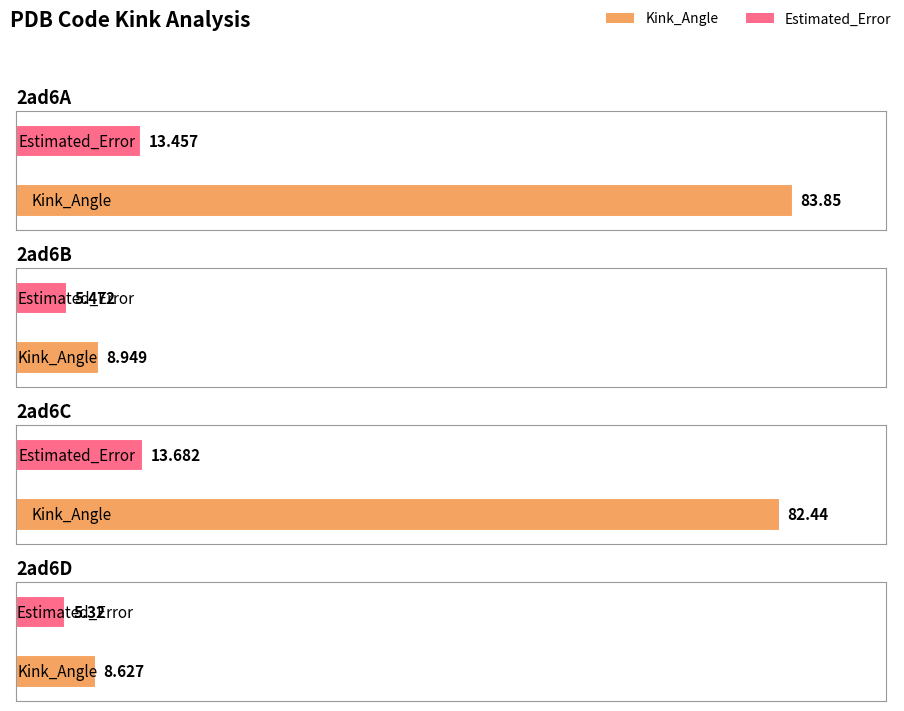

Which series has the largest range (max minus min)?

Kink_Angle